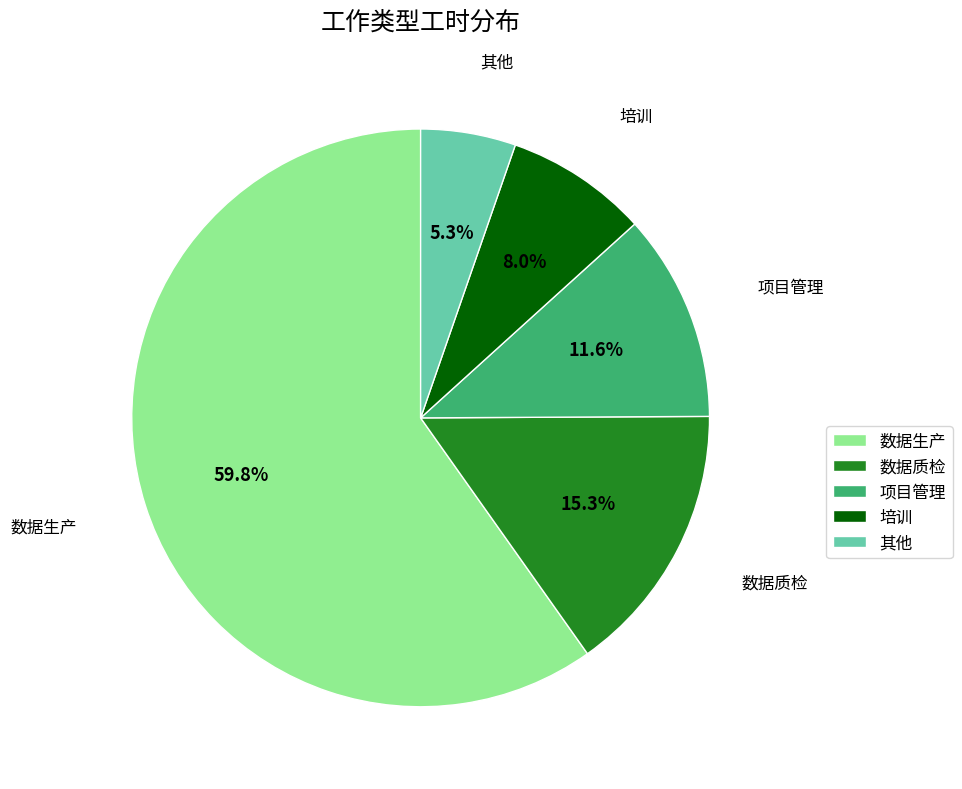

Combined, do 培训 and 数据生产 account for over 50%?

Yes